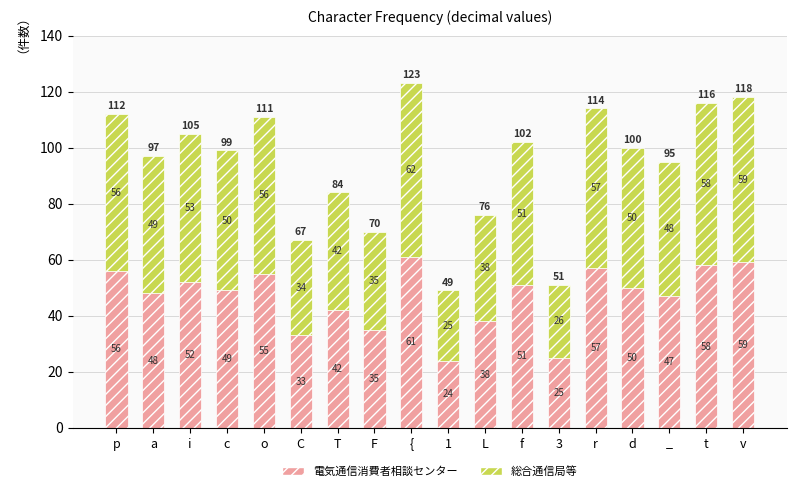

What is the approximate value of 電気通信消費者相談センター at _, to the nearest 10?

50